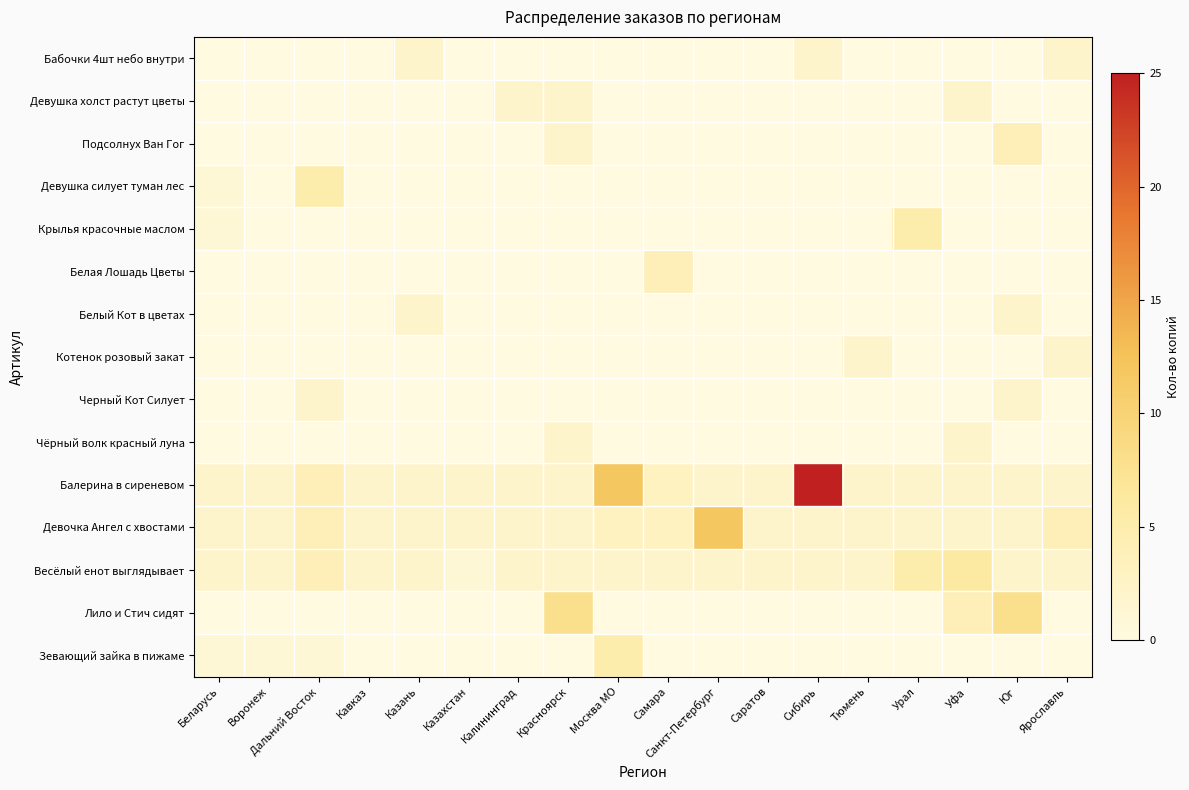

Between Сибирь and Москва МО, which is larger?

Сибирь